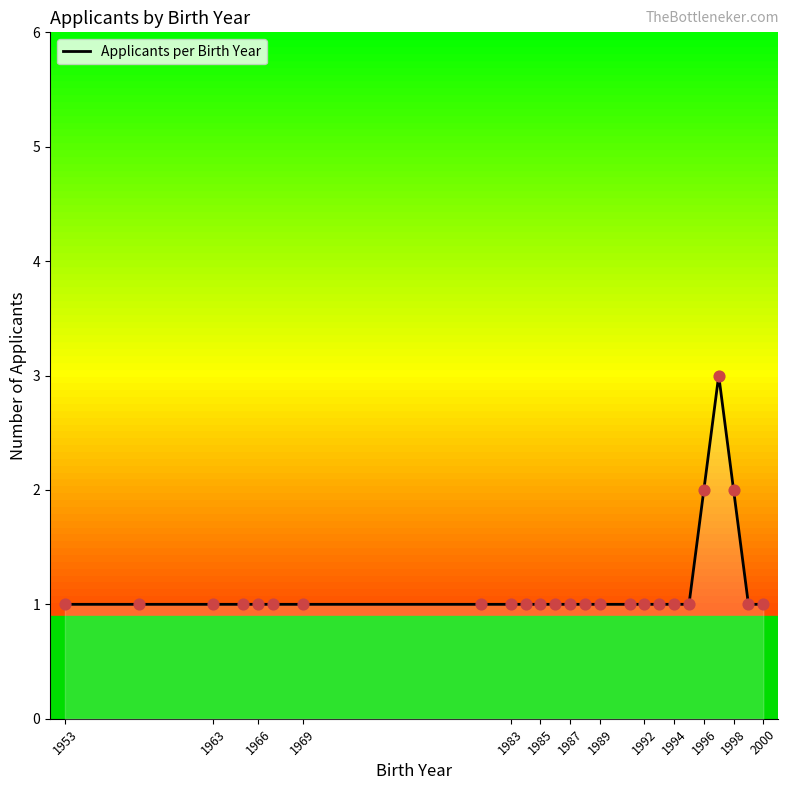

The value of Applicants per Birth Year at 1953 is 1. True or false?

True